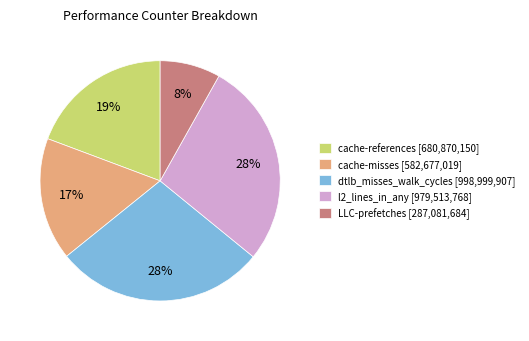

To the nearest percent, what is the average slice percentage?

20%